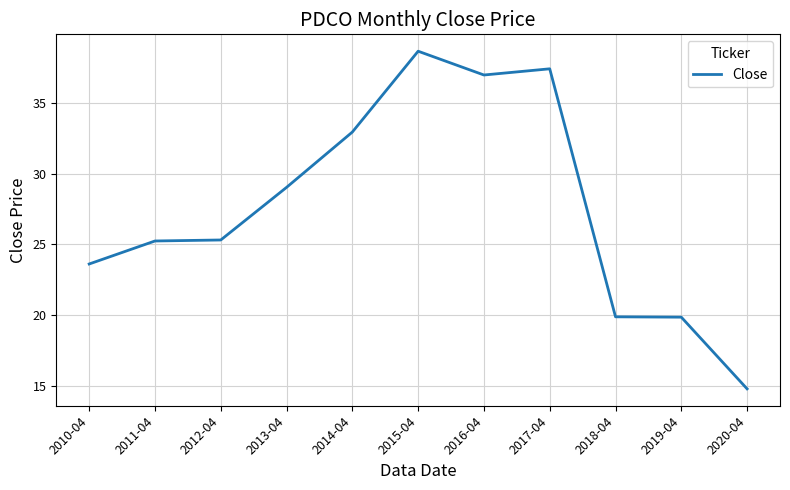

What position from the left is 2012-04?

3